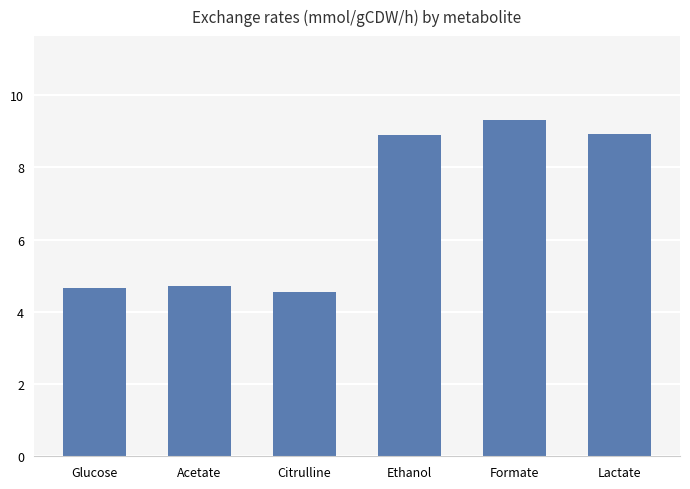

Is it true that the value at Acetate is 6.8?

False